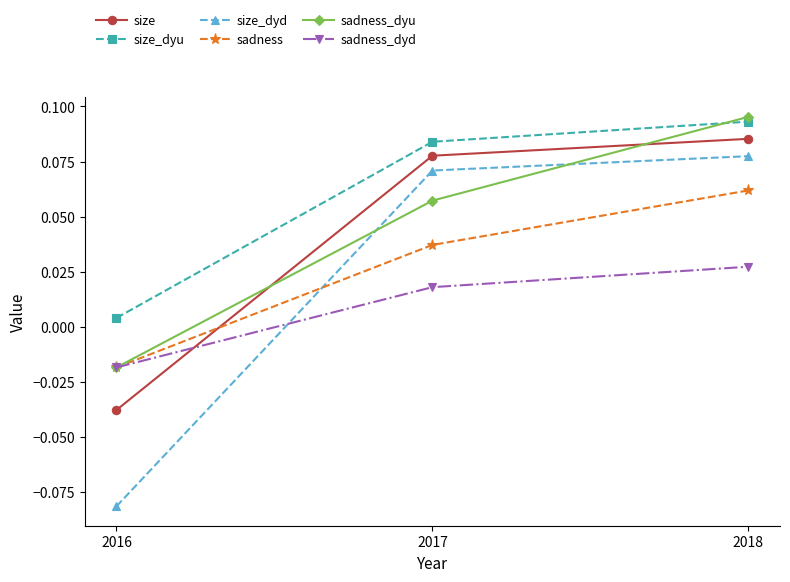

Rank the series by their maximum value, from highest to lowest.

sadness_dyu, size_dyu, size, size_dyd, sadness, sadness_dyd